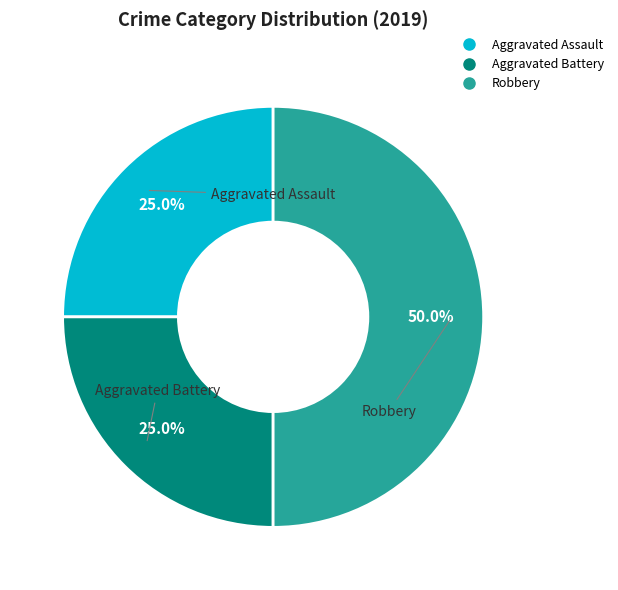

Which has a higher value, Aggravated Battery or Robbery?

Robbery